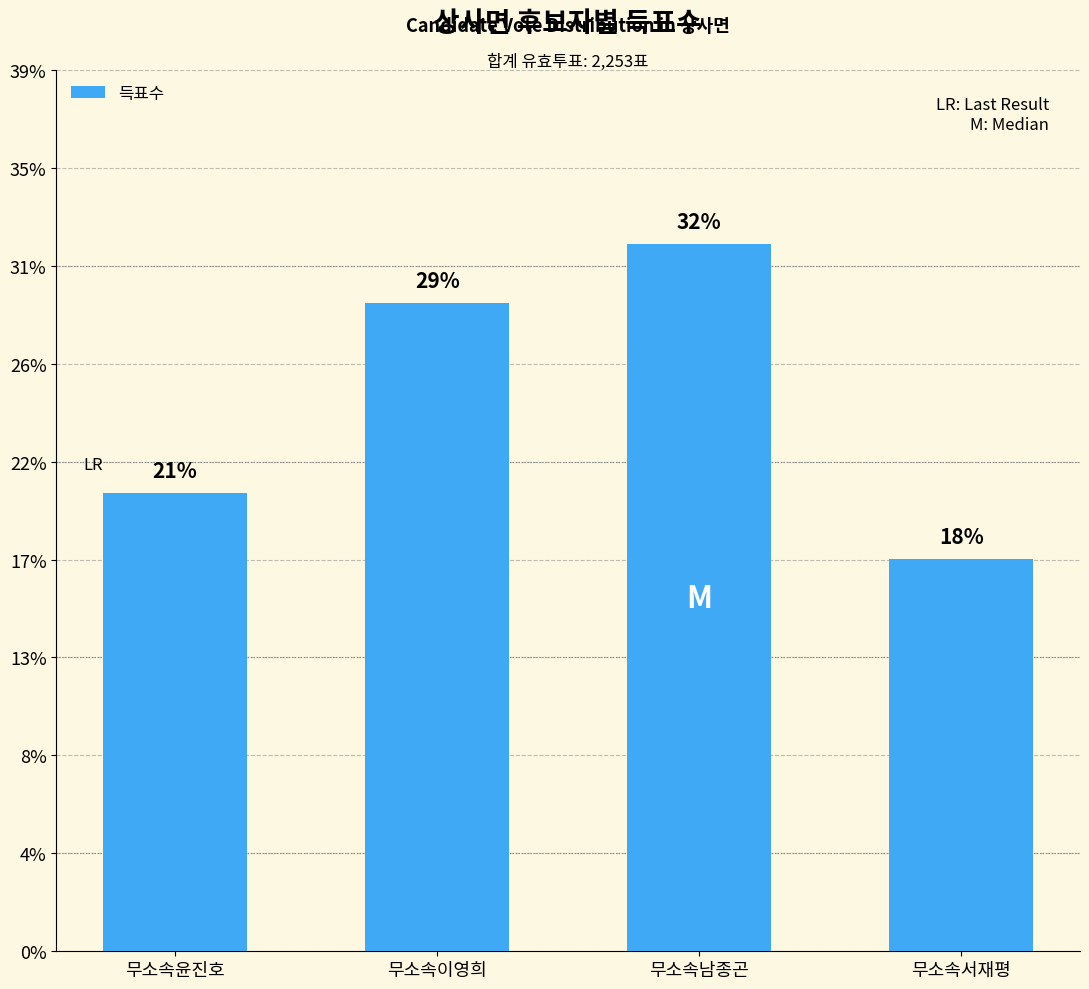

Does the chart contain any negative values?

No